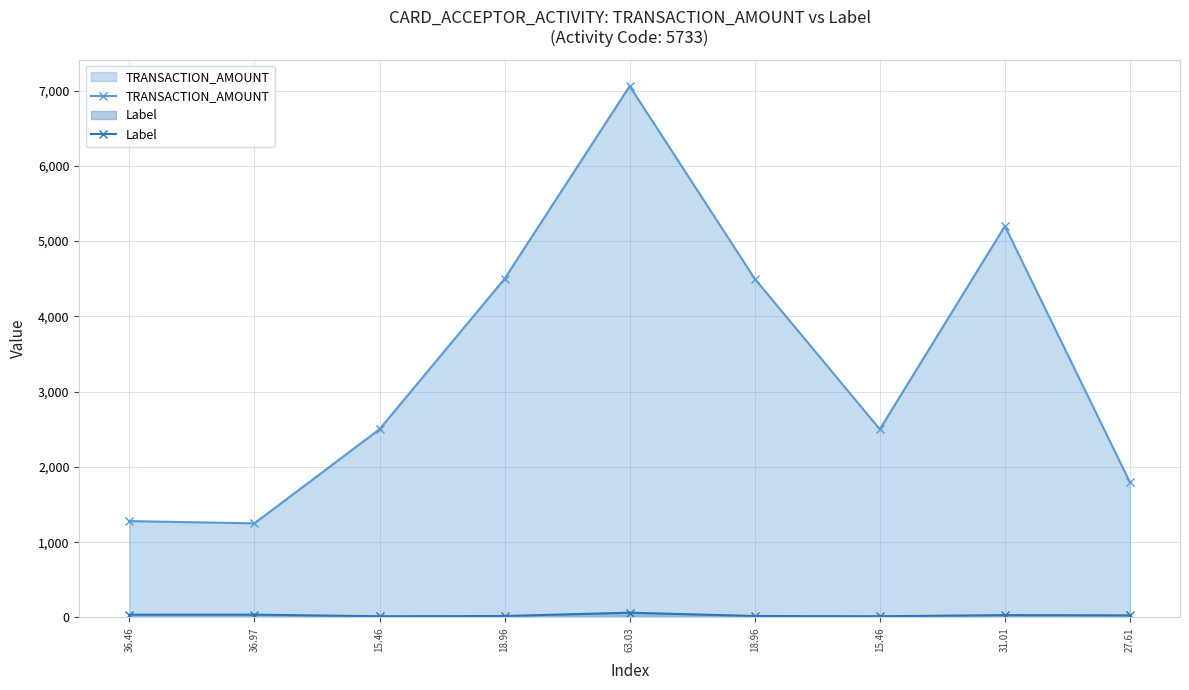

What is the label of the 2nd point from the right?

31.01